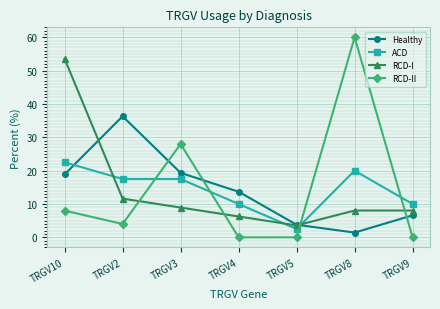

At which category is the sum across all series the highest?

TRGV10